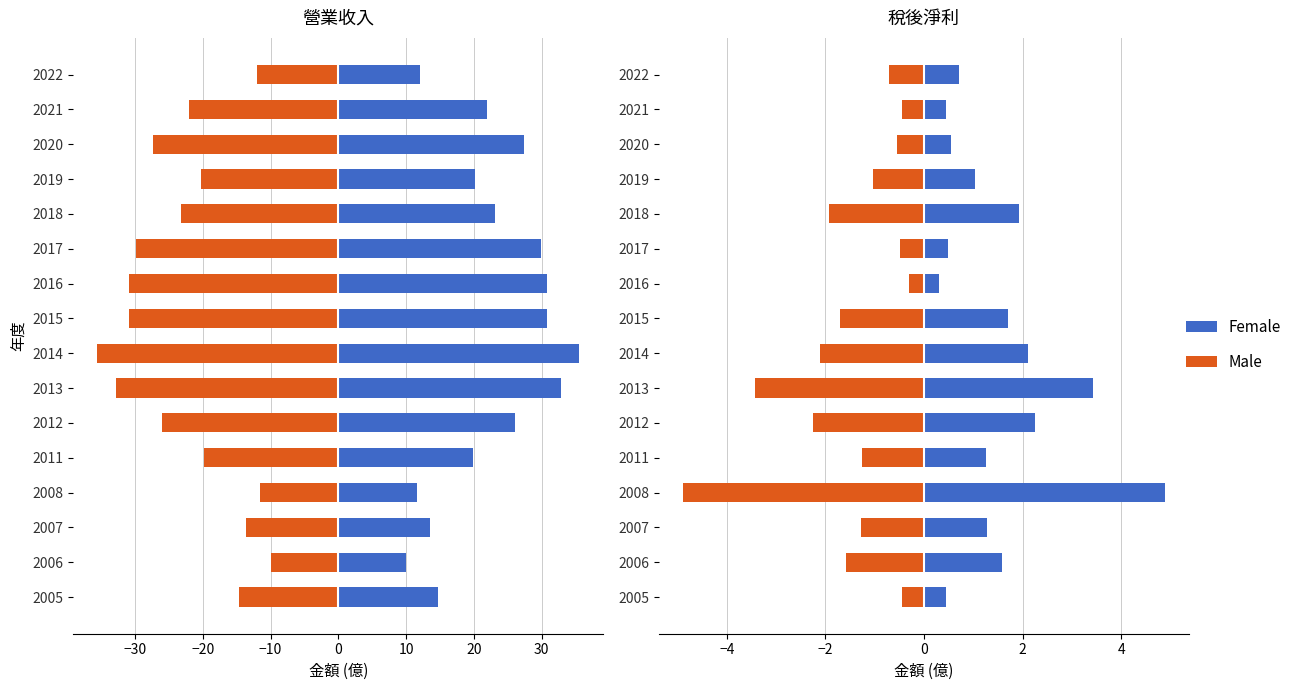

At 2019, list the series in order from smallest to largest.

Male, Female